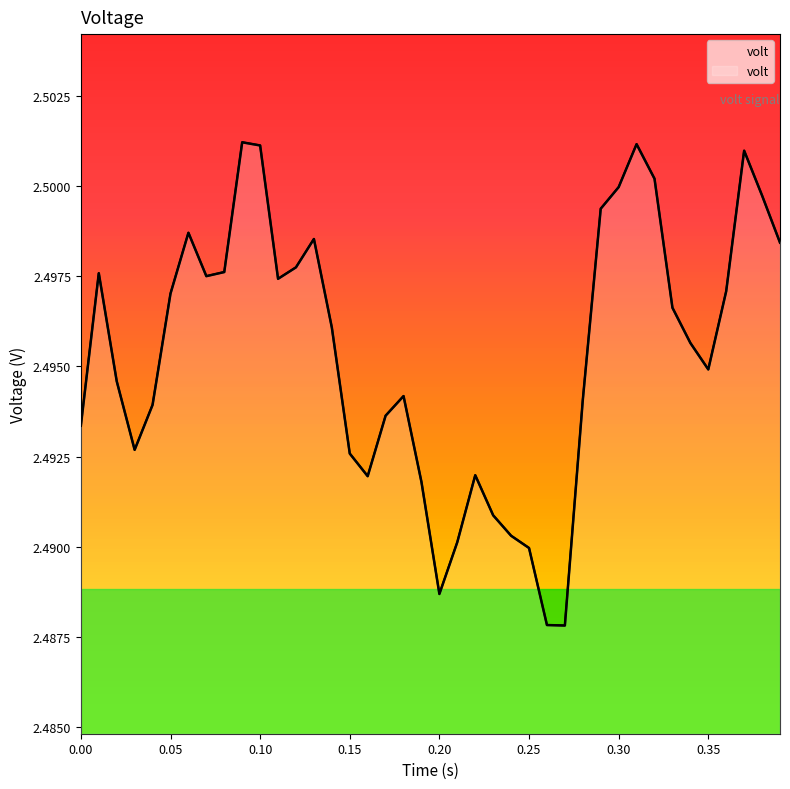

Does the chart display data point markers on the line(s)?

No